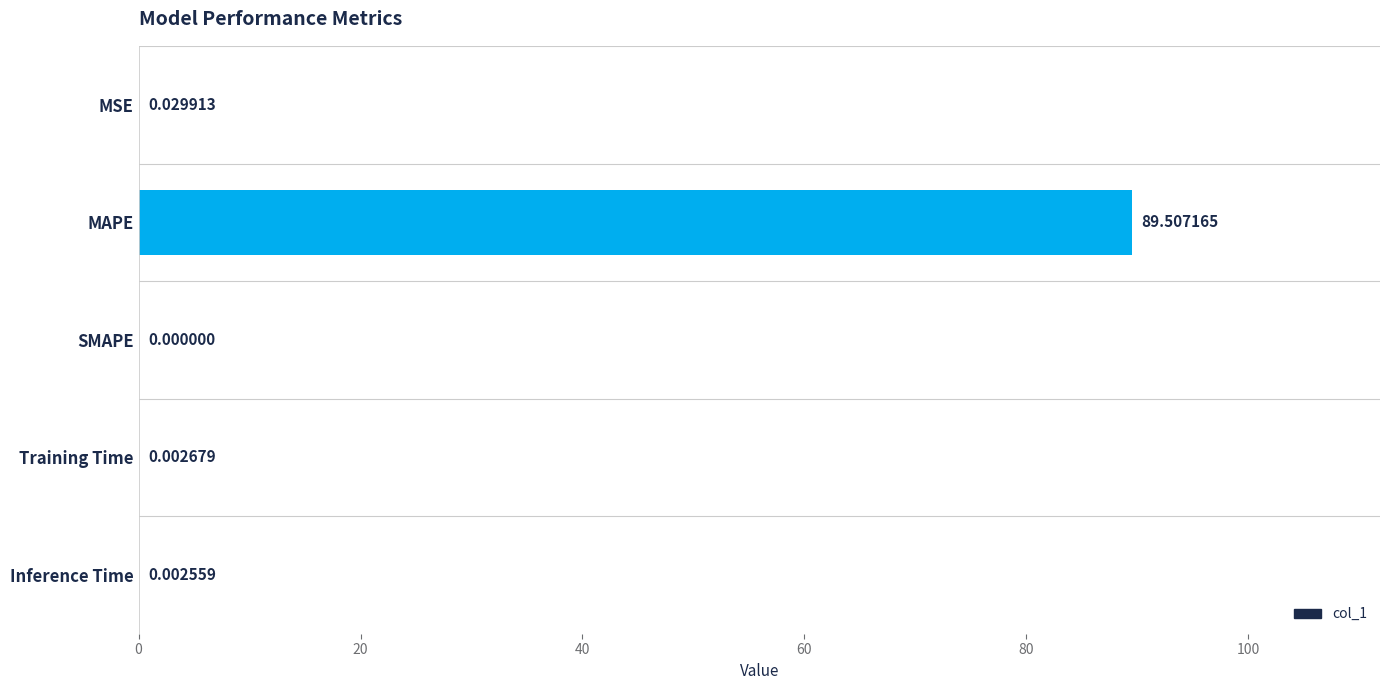

Are the bars grouped side by side (vs. stacked)?

No